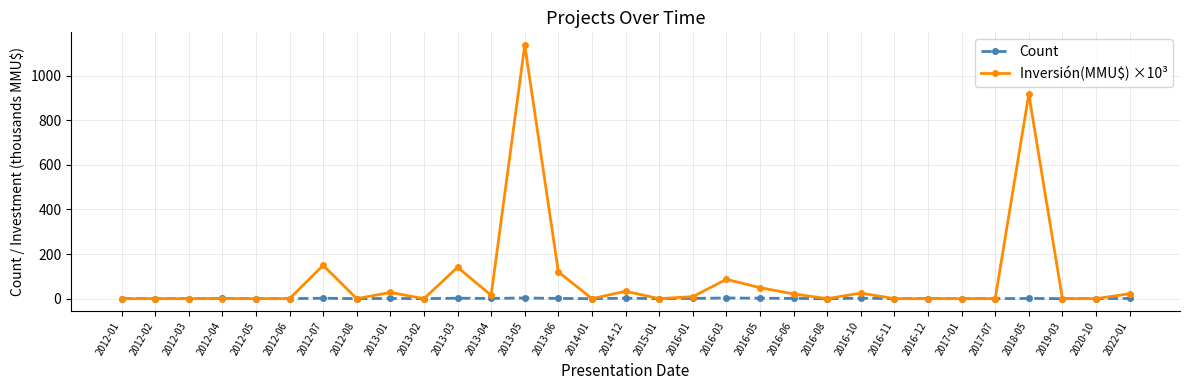

True or false: Inversión(MMU$) ×10³ has more than 0 points higher than both neighbors.

True